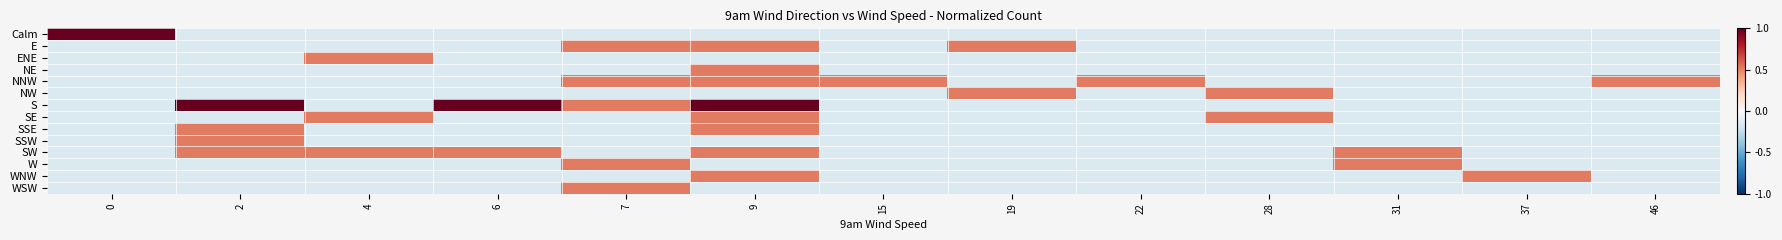

Reading left to right, list all the values displayed in this chart.

row_0: 0=1.0	2=-0.1	4=-0.1	6=-0.1	7=-0.1	9=-0.1	15=-0.1	19=-0.1	22=-0.1	28=-0.1	31=-0.1	37=-0.1	46=-0.1
row_1: 0=-0.1	2=-0.1	4=-0.1	6=-0.1	7=0.5	9=0.5	15=-0.1	19=0.5	22=-0.1	28=-0.1	31=-0.1	37=-0.1	46=-0.1
row_2: 0=-0.1	2=-0.1	4=0.5	6=-0.1	7=-0.1	9=-0.1	15=-0.1	19=-0.1	22=-0.1	28=-0.1	31=-0.1	37=-0.1	46=-0.1
row_3: 0=-0.1	2=-0.1	4=-0.1	6=-0.1	7=-0.1	9=0.5	15=-0.1	19=-0.1	22=-0.1	28=-0.1	31=-0.1	37=-0.1	46=-0.1
row_4: 0=-0.1	2=-0.1	4=-0.1	6=-0.1	7=0.5	9=0.5	15=0.5	19=-0.1	22=0.5	28=-0.1	31=-0.1	37=-0.1	46=0.5
row_5: 0=-0.1	2=-0.1	4=-0.1	6=-0.1	7=-0.1	9=-0.1	15=-0.1	19=0.5	22=-0.1	28=0.5	31=-0.1	37=-0.1	46=-0.1
row_6: 0=-0.1	2=1.0	4=-0.1	6=1.0	7=0.5	9=1.0	15=-0.1	19=-0.1	22=-0.1	28=-0.1	31=-0.1	37=-0.1	46=-0.1
row_7: 0=-0.1	2=-0.1	4=0.5	6=-0.1	7=-0.1	9=0.5	15=-0.1	19=-0.1	22=-0.1	28=0.5	31=-0.1	37=-0.1	46=-0.1
row_8: 0=-0.1	2=0.5	4=-0.1	6=-0.1	7=-0.1	9=0.5	15=-0.1	19=-0.1	22=-0.1	28=-0.1	31=-0.1	37=-0.1	46=-0.1
row_9: 0=-0.1	2=0.5	4=-0.1	6=-0.1	7=-0.1	9=-0.1	15=-0.1	19=-0.1	22=-0.1	28=-0.1	31=-0.1	37=-0.1	46=-0.1
row_10: 0=-0.1	2=0.5	4=0.5	6=0.5	7=-0.1	9=0.5	15=-0.1	19=-0.1	22=-0.1	28=-0.1	31=0.5	37=-0.1	46=-0.1
row_11: 0=-0.1	2=-0.1	4=-0.1	6=-0.1	7=0.5	9=-0.1	15=-0.1	19=-0.1	22=-0.1	28=-0.1	31=0.5	37=-0.1	46=-0.1
row_12: 0=-0.1	2=-0.1	4=-0.1	6=-0.1	7=-0.1	9=0.5	15=-0.1	19=-0.1	22=-0.1	28=-0.1	31=-0.1	37=0.5	46=-0.1
row_13: 0=-0.1	2=-0.1	4=-0.1	6=-0.1	7=0.5	9=-0.1	15=-0.1	19=-0.1	22=-0.1	28=-0.1	31=-0.1	37=-0.1	46=-0.1